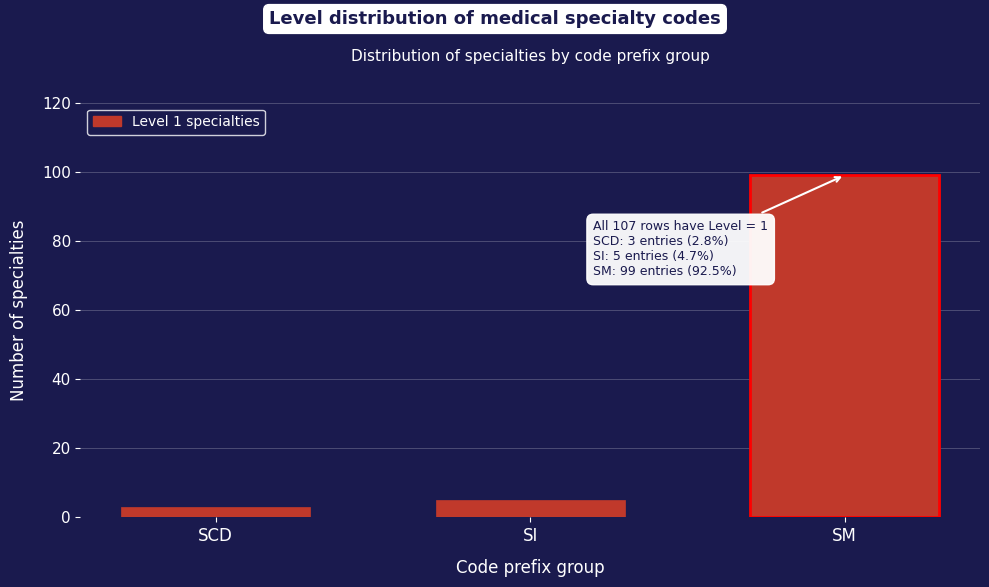

Reading right to left, list all the values displayed in this chart.

99	5	3